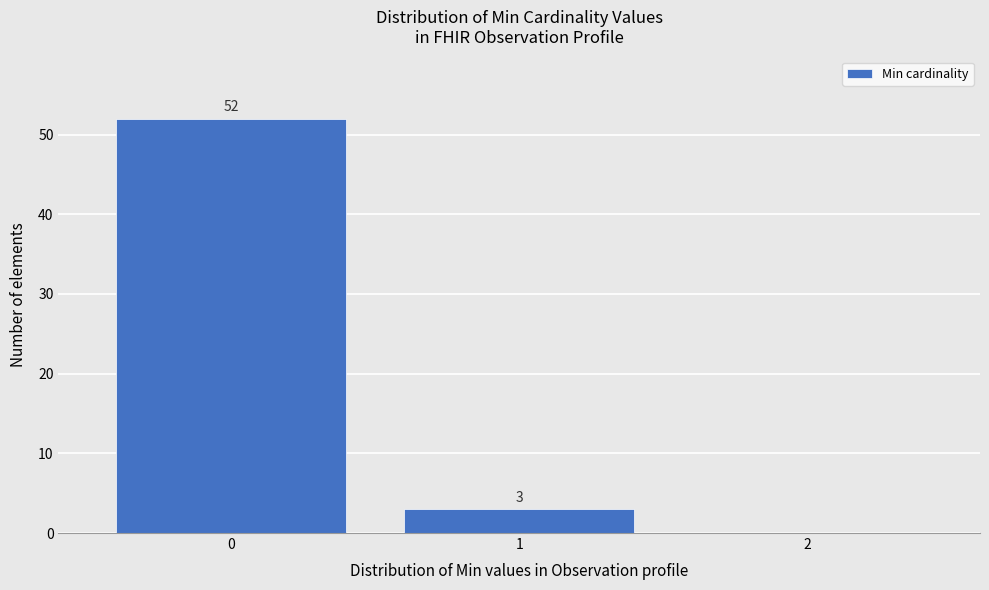

Over which range of the x-axis is the bar tallest?

-0.5 to 0.5